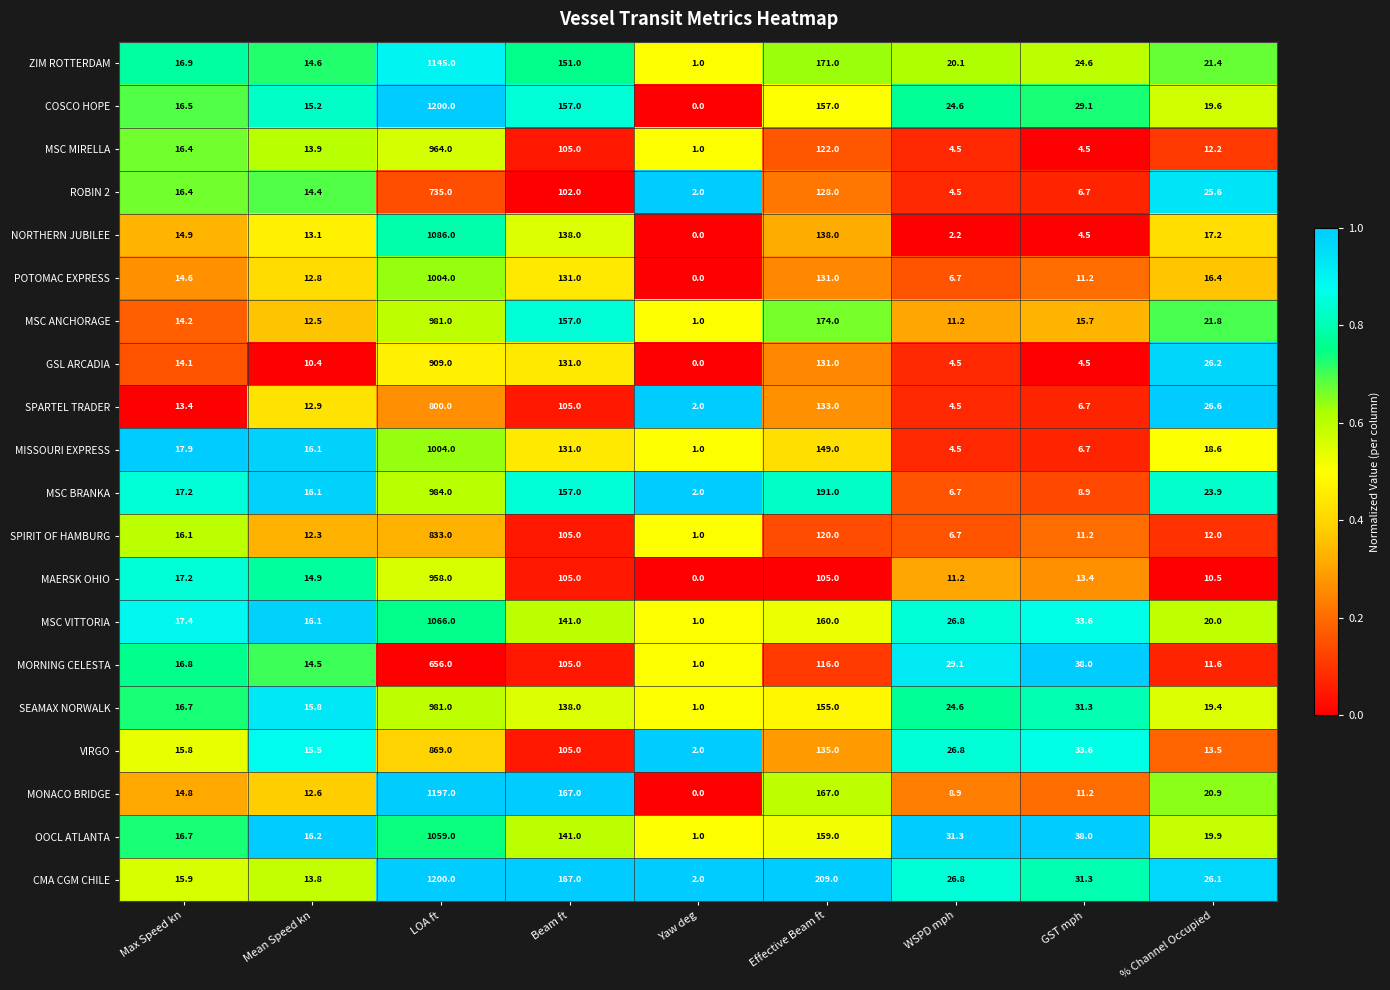

What is the highest value of the ZIM ROTTERDAM series?

1145.0